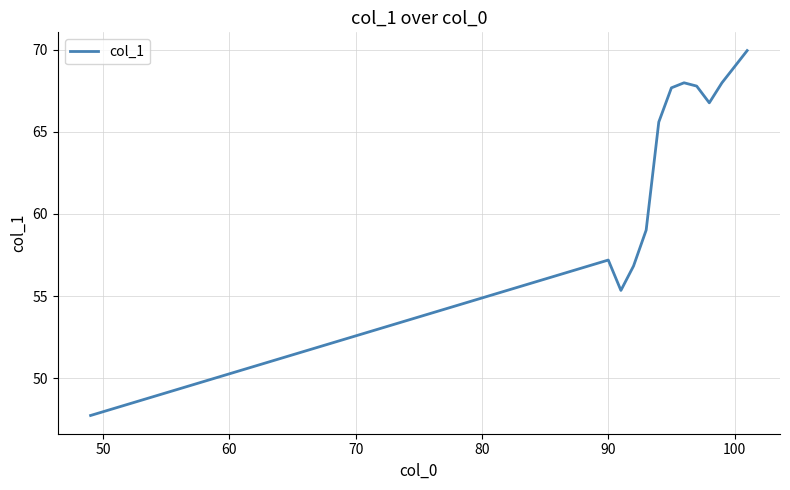

What is the smallest value displayed?

47.7